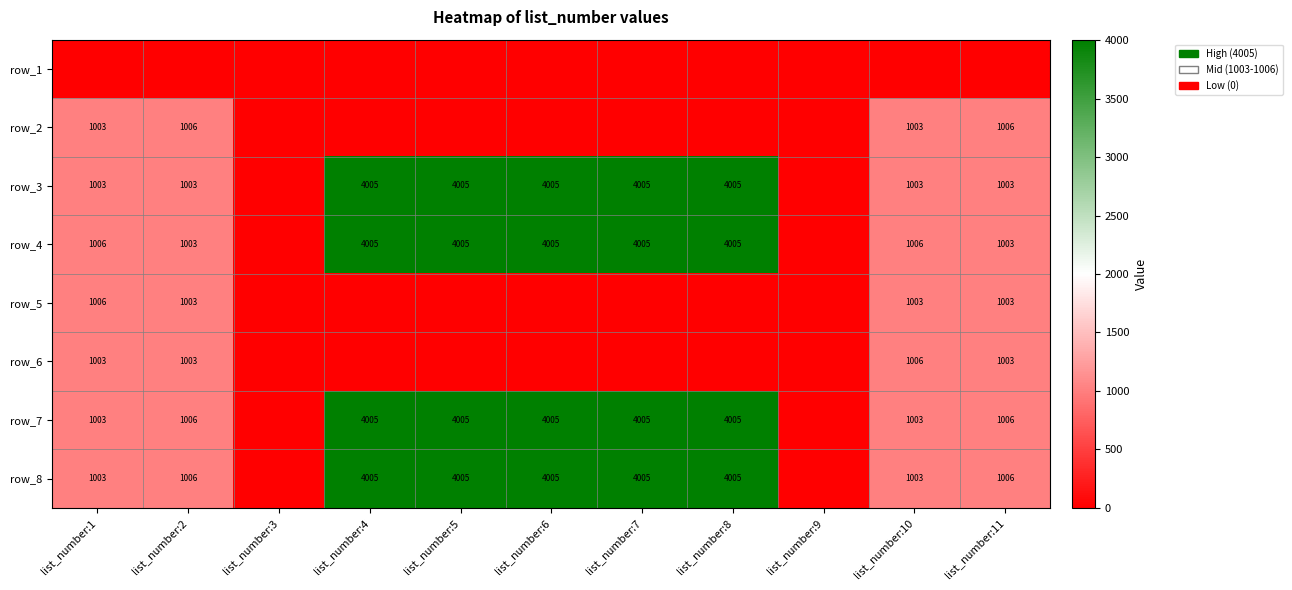

How many data points does each series have?

11